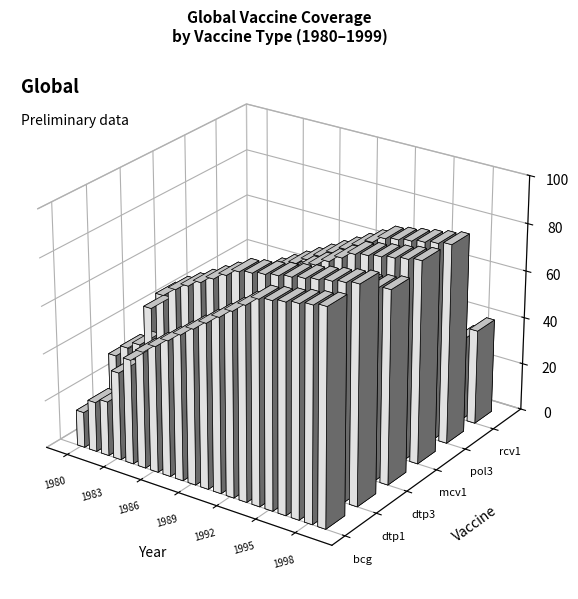

What is the average value of the bcg series?

62